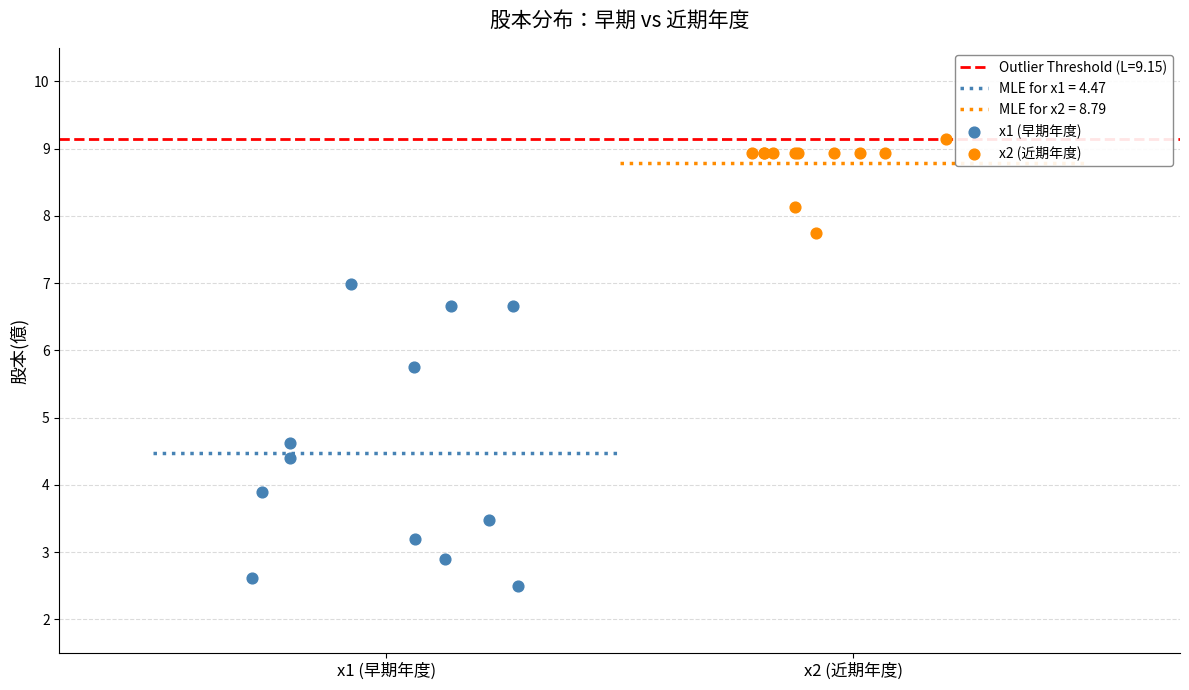

Which series reaches the minimum Y coordinate?

x1 (早期年度)